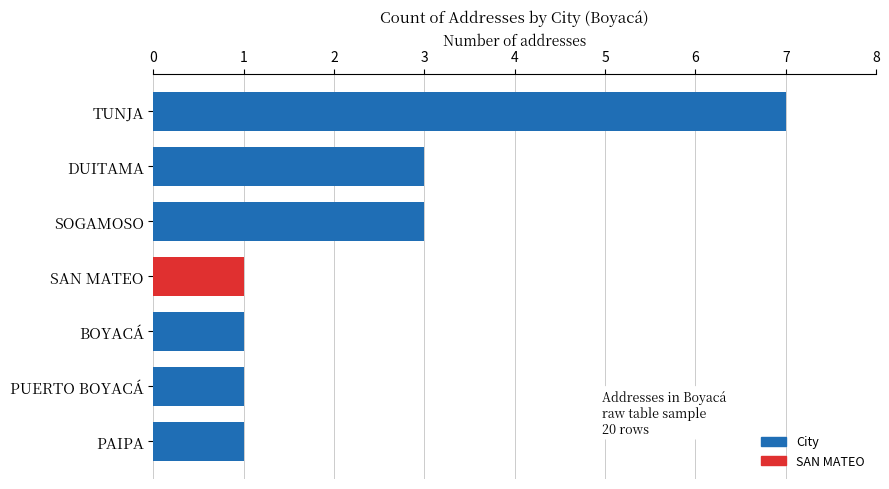

Reading bottom to top, what are all the values shown in this chart?

1	1	1	1	3	3	7